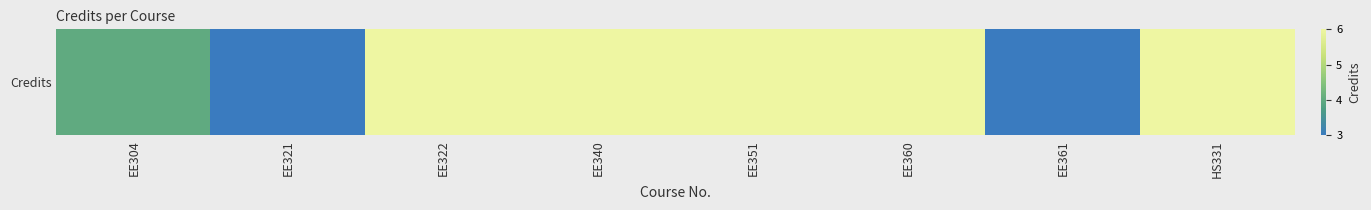

The chart shows a value of 6 at EE340. True or false?

True